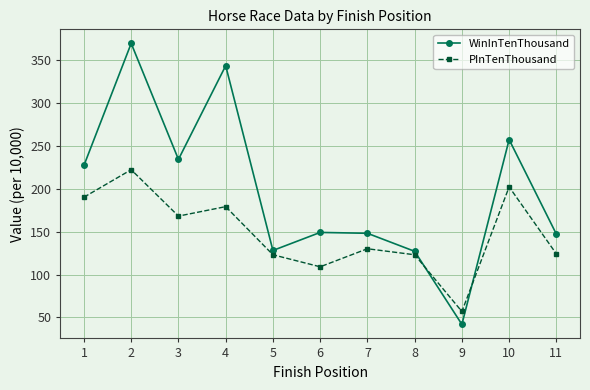

Where do WinInTenThousand and PInTenThousand first cross each other?

8 and 9